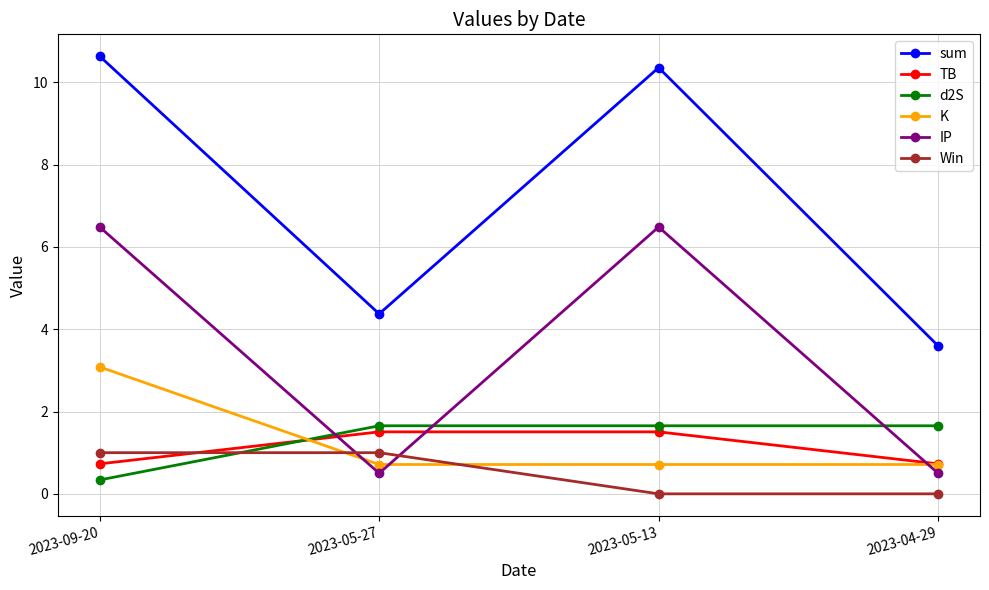

True or false: TB has more than 1 interior local peaks.

False